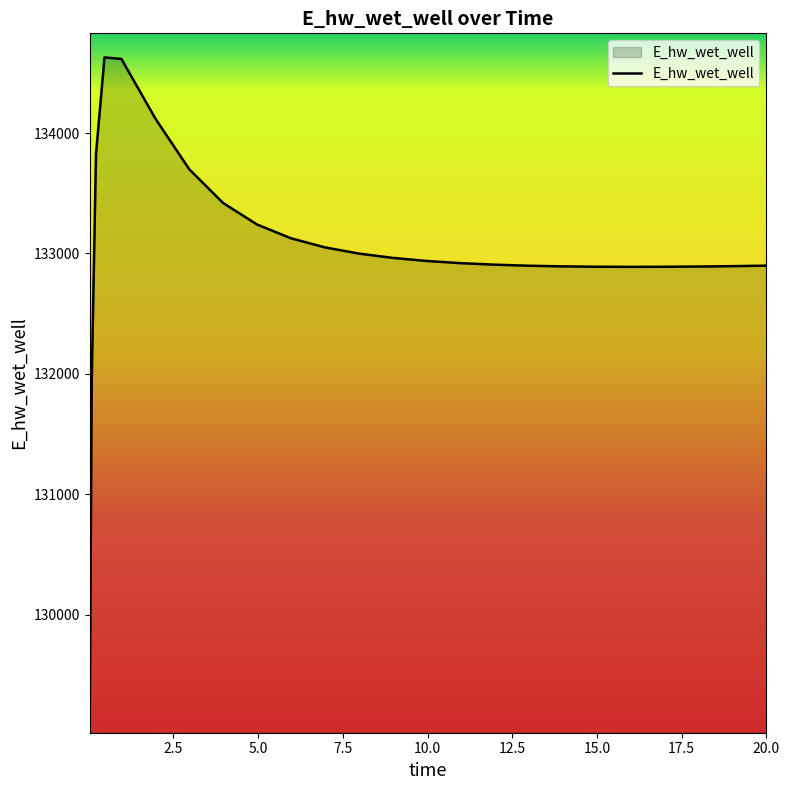

What is the maximum value shown in the chart?

134627.7